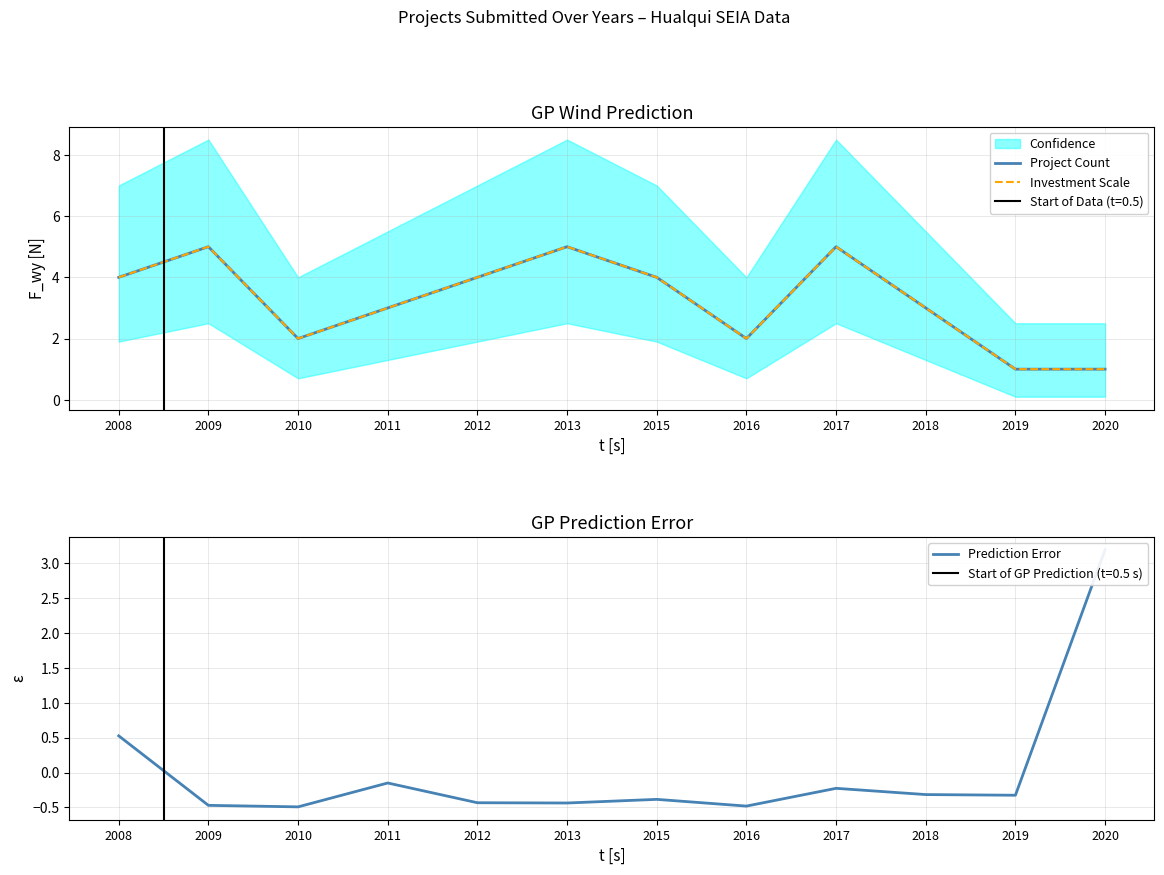

Where is the first local maximum for Prediction Error?

2011